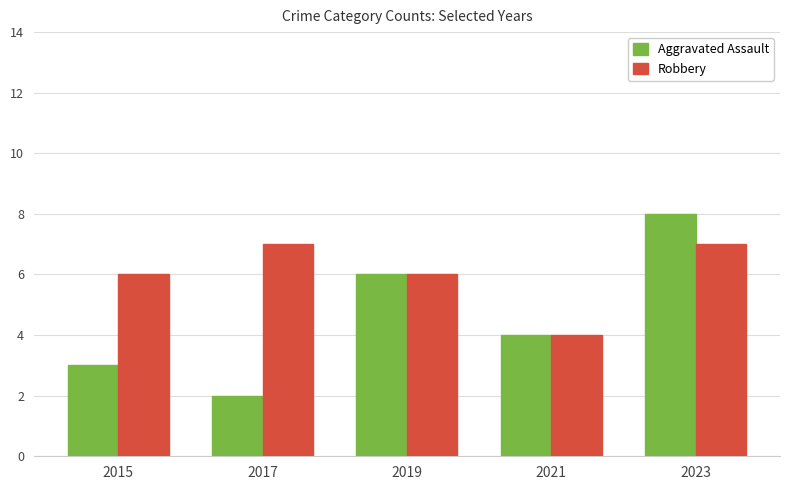

How many bars are there in each group?

2